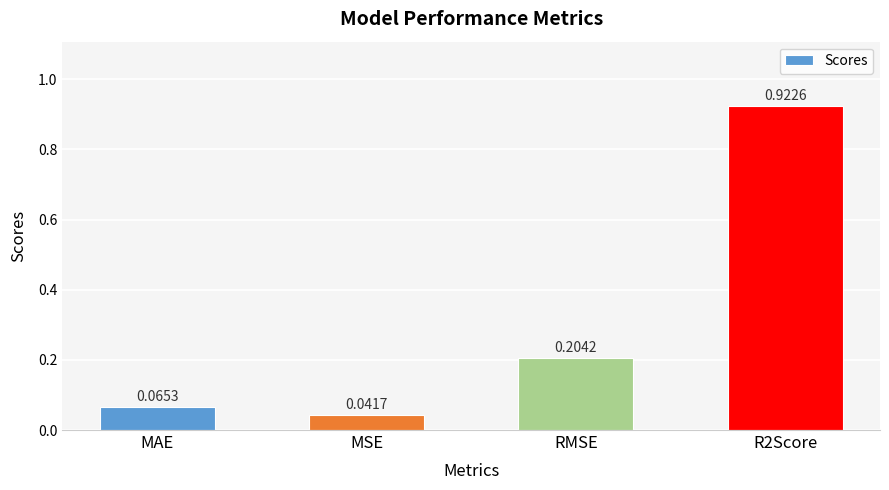

Is it true that the value at RMSE is 0.4?

False